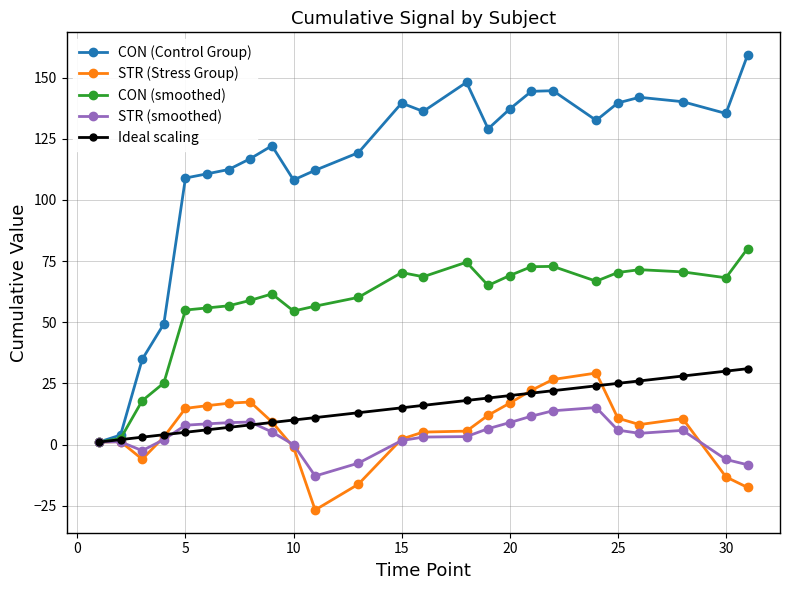

Which series has the widest spread of values?

CON (Control Group)